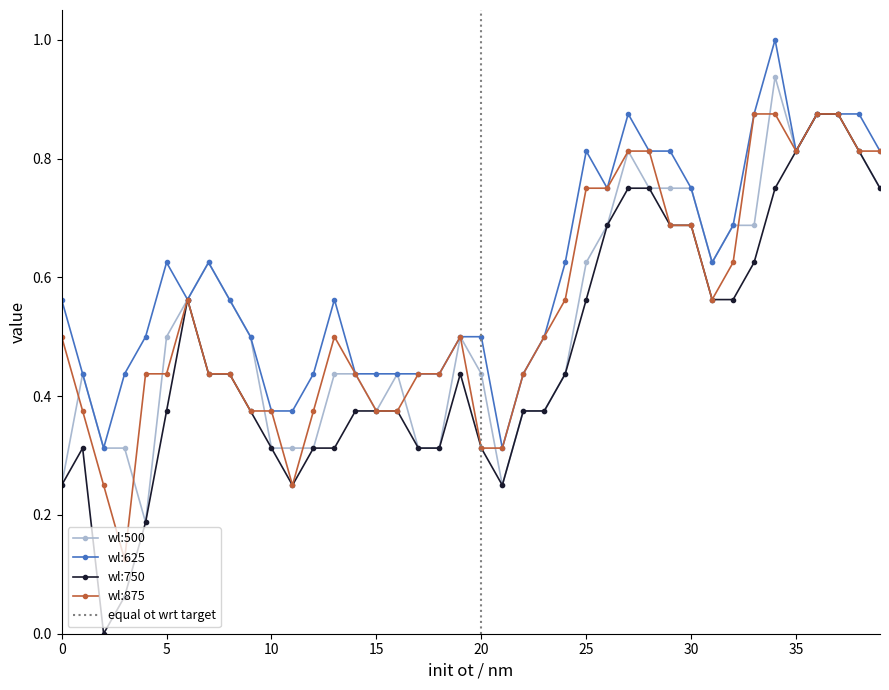

Is this an area chart (filled region under the line)?

No